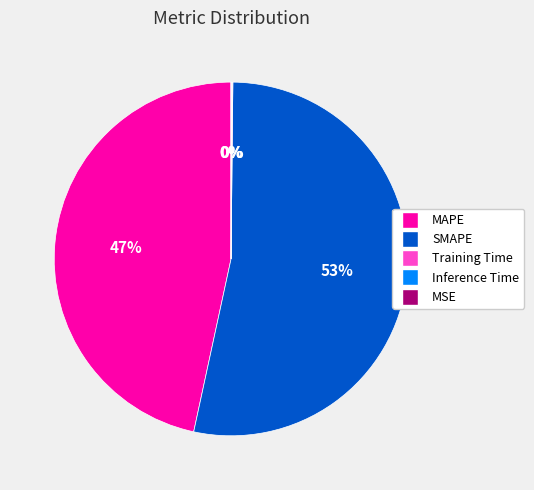

True or false: SMAPE accounts for 53% of the total.

True